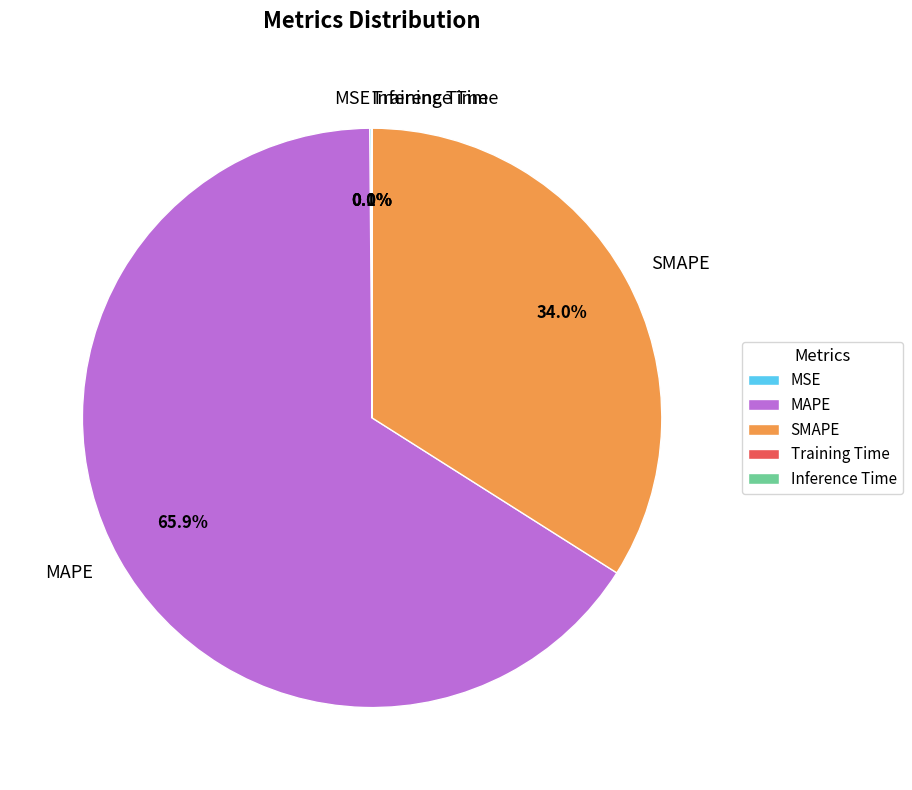

Between MAPE and SMAPE, which is larger?

MAPE